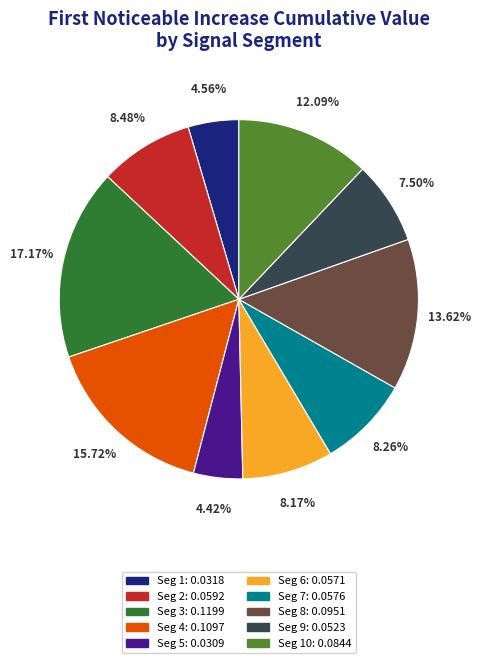

Does any single category account for the majority?

No